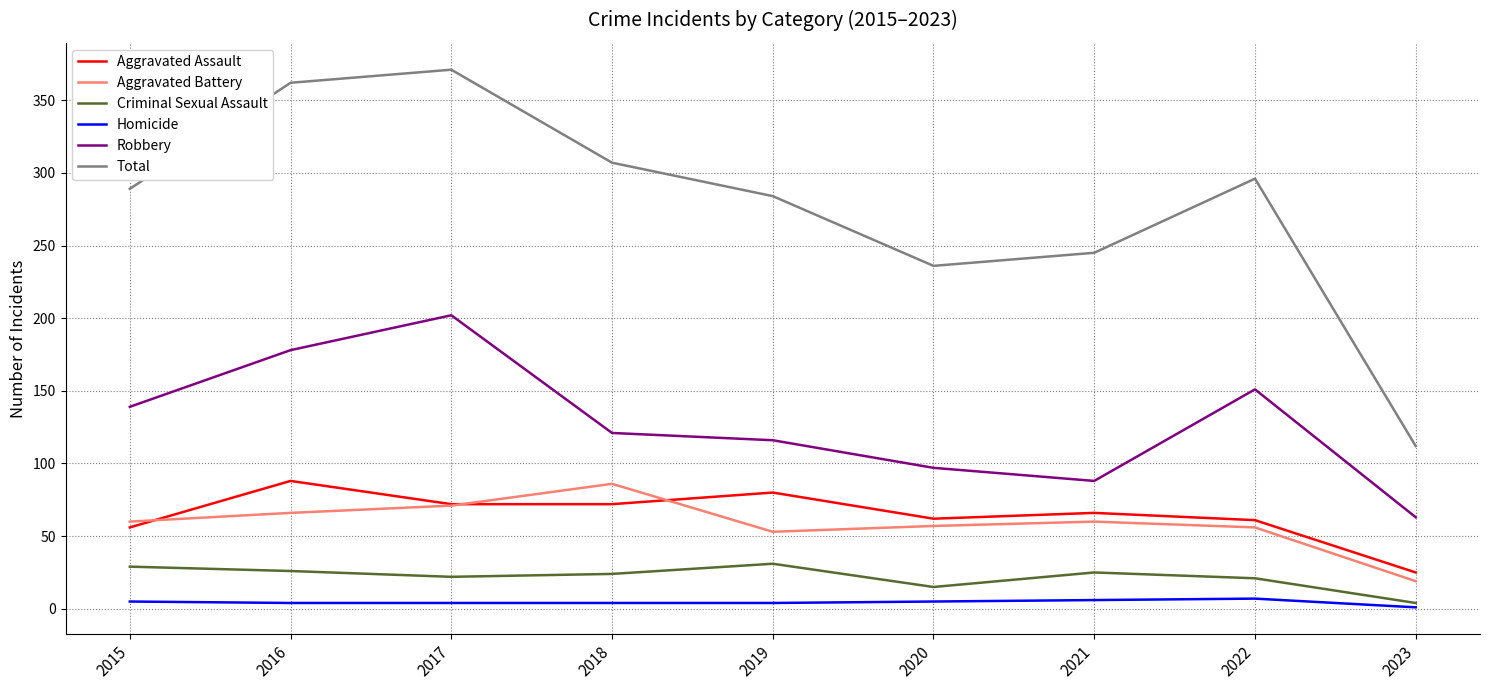

What are all the series names shown in the legend?

Aggravated Assault, Aggravated Battery, Criminal Sexual Assault, Homicide, Robbery, Total